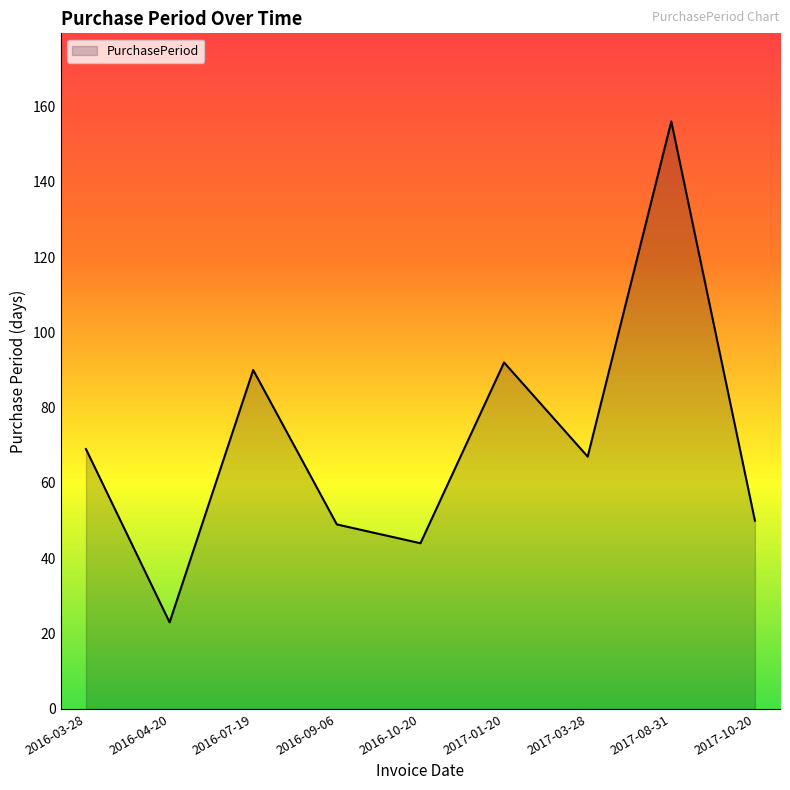

What is the approximate value at 2017-08-31?

156